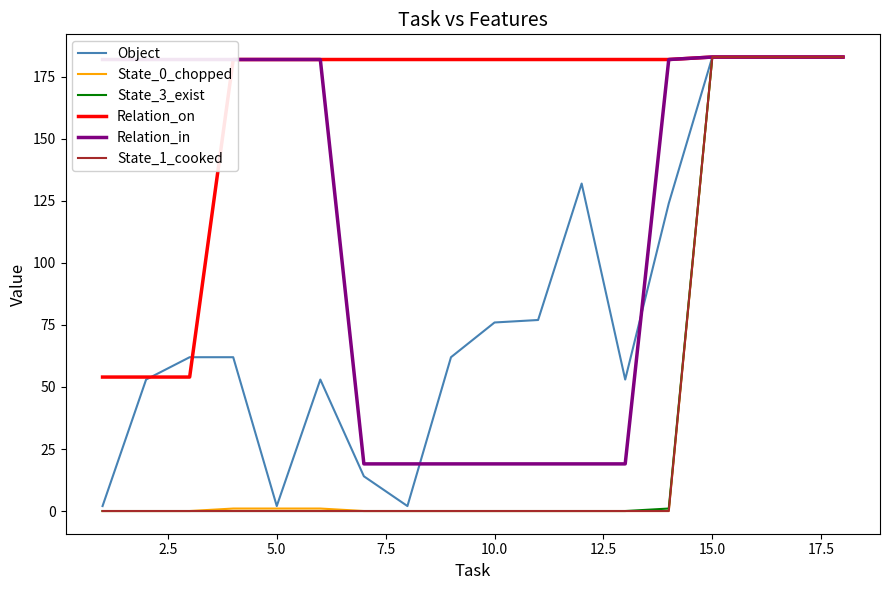

What is the maximum value shown in the chart?

183